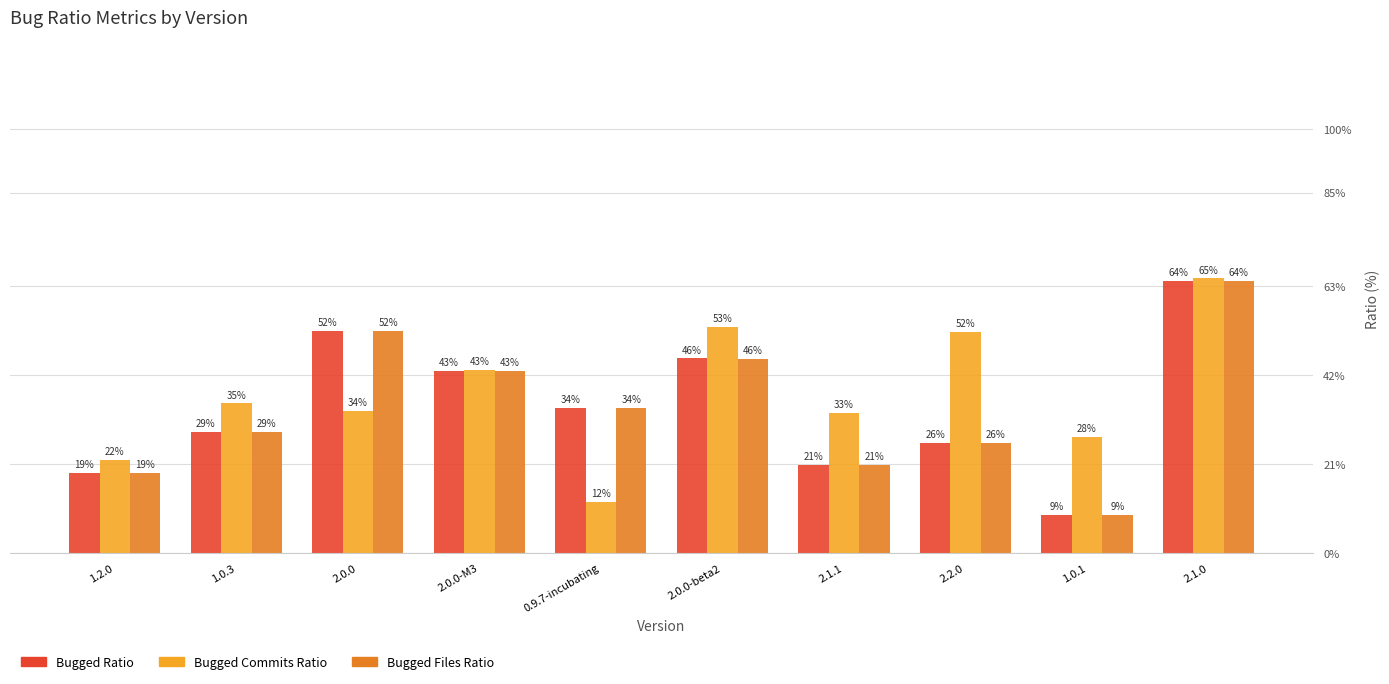

Rank the categories by Bugged Files Ratio value from highest to lowest.

2.1.0, 2.0.0, 2.0.0-beta2, 2.0.0-M3, 0.9.7-incubating, 1.0.3, 2.2.0, 2.1.1, 1.2.0, 1.0.1